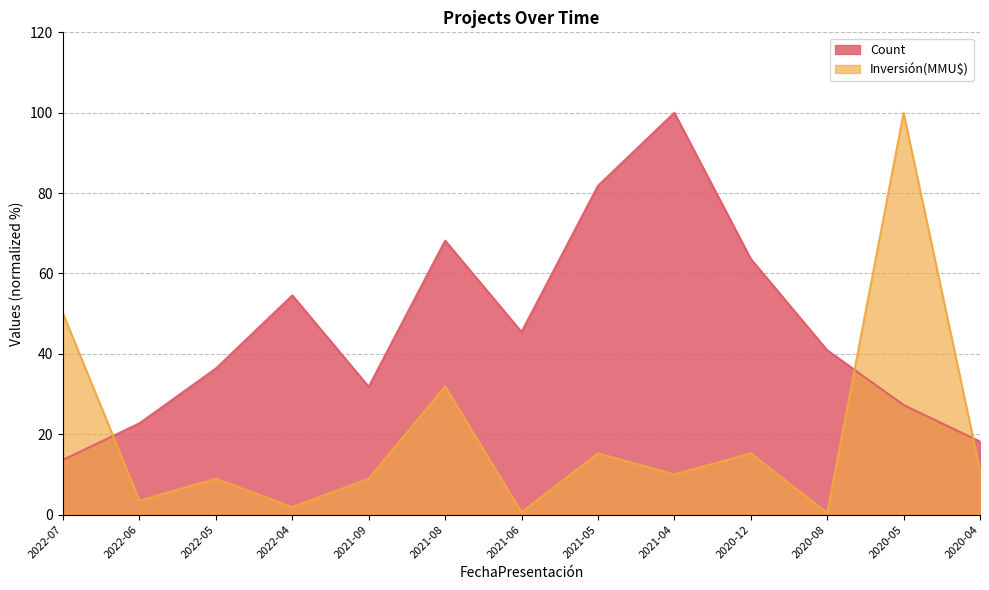

How many lines are shown in the chart?

2